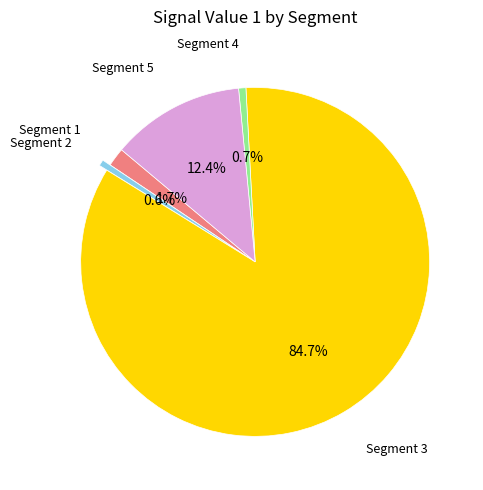

Is there any slice that represents more than half of the pie?

Yes